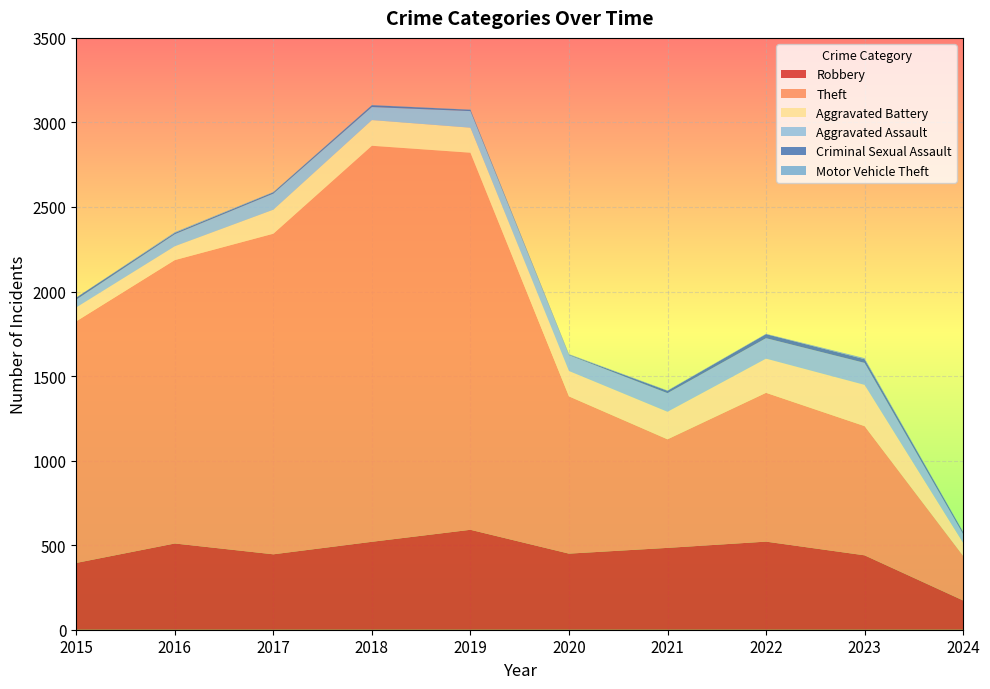

Reading left to right, extract all data points from this chart.

Robbery: 2015=395	2016=510	2017=446	2018=520	2019=591	2020=450	2021=484	2022=521	2023=440	2024=173
Theft: 2015=1429	2016=1676	2017=1896	2018=2342	2019=2230	2020=930	2021=642	2022=880	2023=764	2024=264
Aggravated Battery: 2015=82	2016=82	2017=142	2018=152	2019=148	2020=150	2021=163	2022=202	2023=244	2024=77
Aggravated Assault: 2015=46	2016=71	2017=95	2018=77	2019=98	2020=94	2021=110	2022=121	2023=130	2024=52
Criminal Sexual Assault: 2015=12	2016=8	2017=8	2018=11	2019=8	2020=3	2021=14	2022=24	2023=22	2024=12
Motor Vehicle Theft: 2015=1	2016=4	2017=2	2018=1	2019=1	2020=3	2021=2	2022=2	2023=6	2024=2